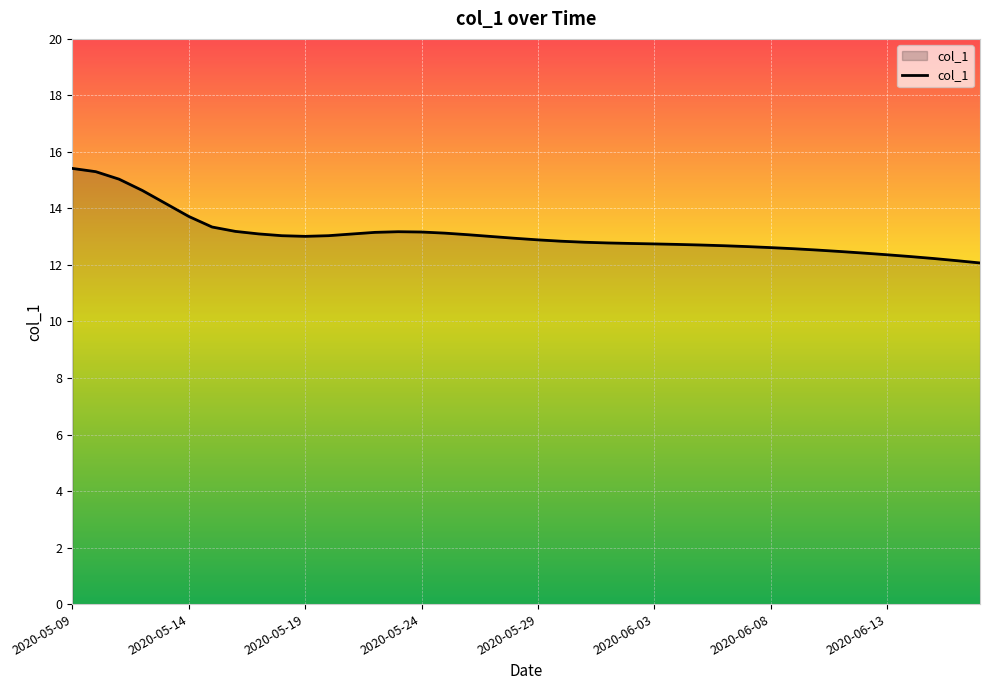

What is the minimum value shown in the chart?

12.1